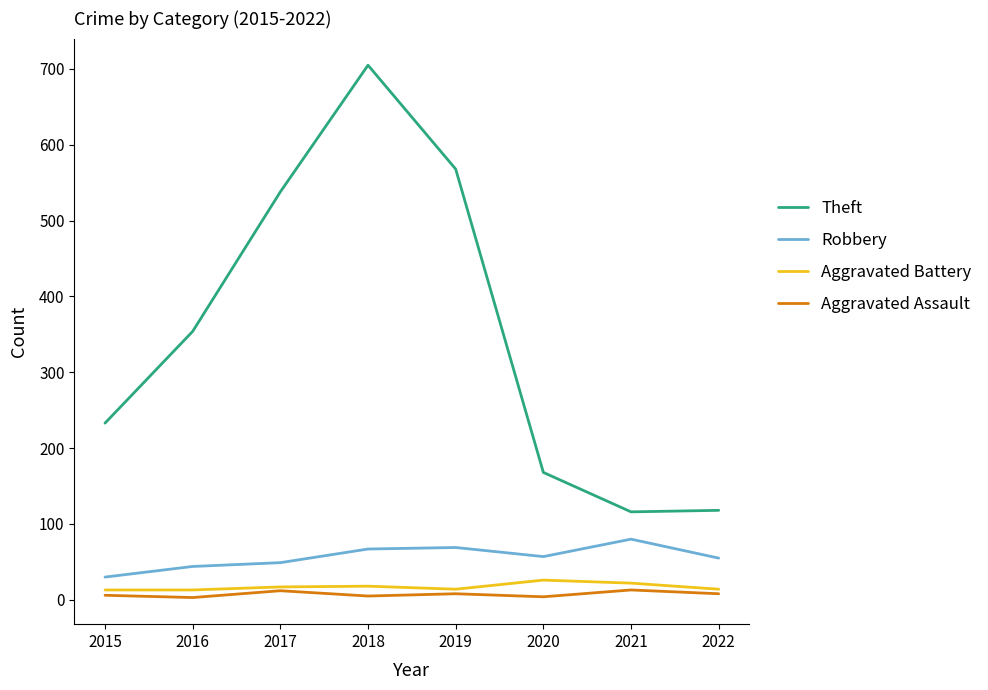

Which category has the highest value across all series?

2018